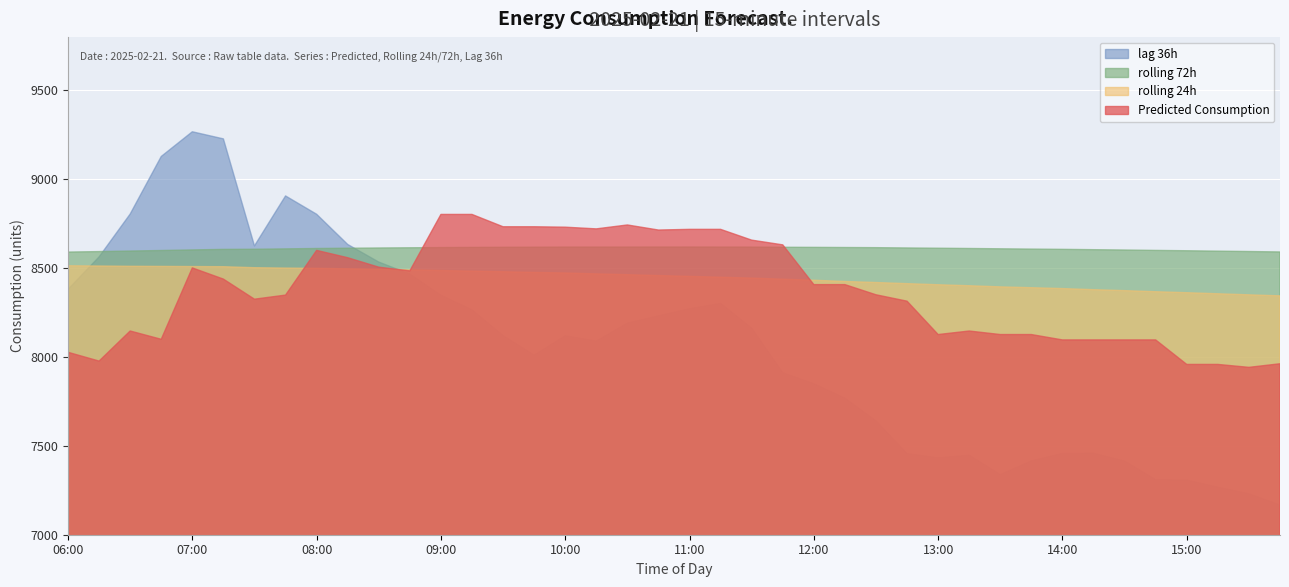

True or false: rolling_72h and lag_36h cross at least once.

True